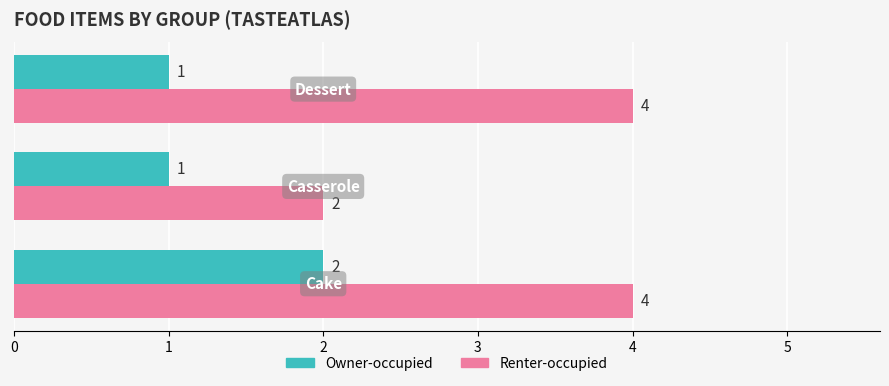

How many data points does each series have?

3